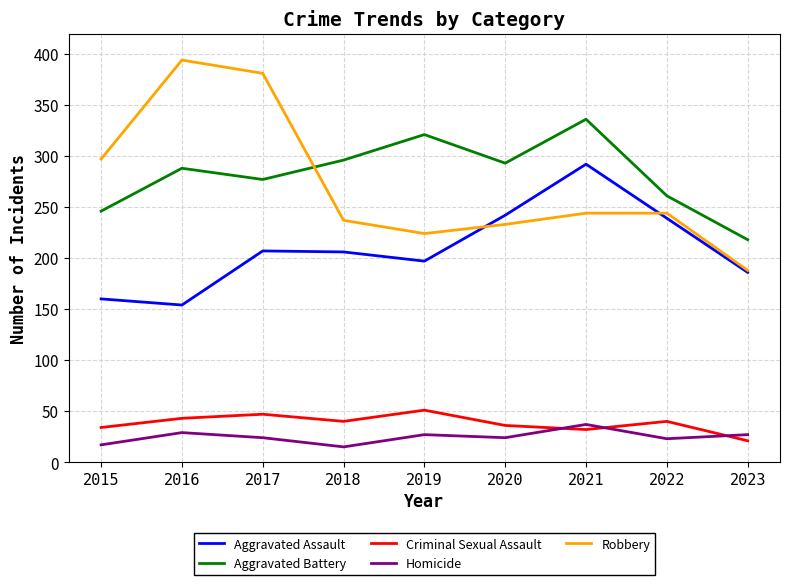

Where is the first local maximum for Robbery?

2016